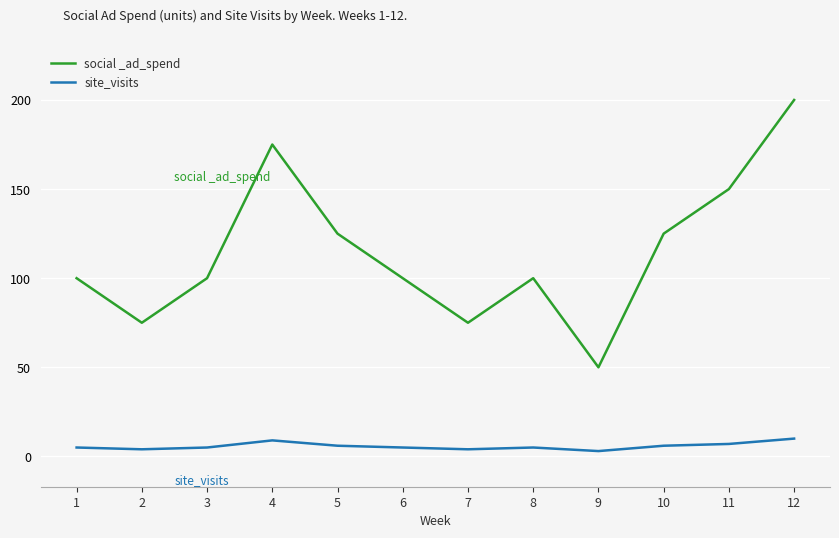

Is it true that social _ad_spend equals 83 at 10?

False